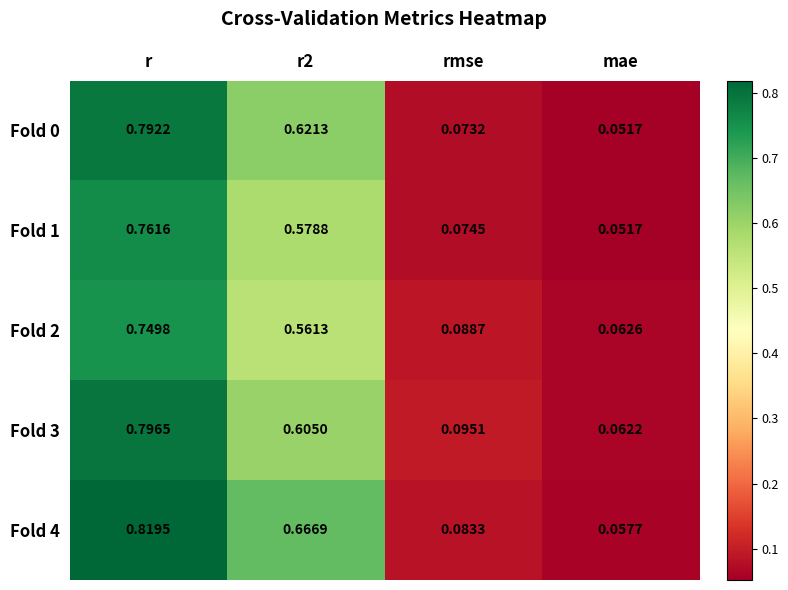

At which category does the chart reach its minimum across all series?

mae